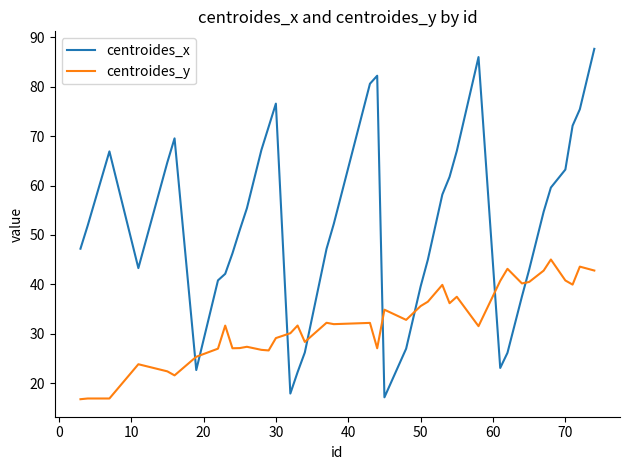

What is the difference between the maximum and minimum values in the centroides_y series?

28.3